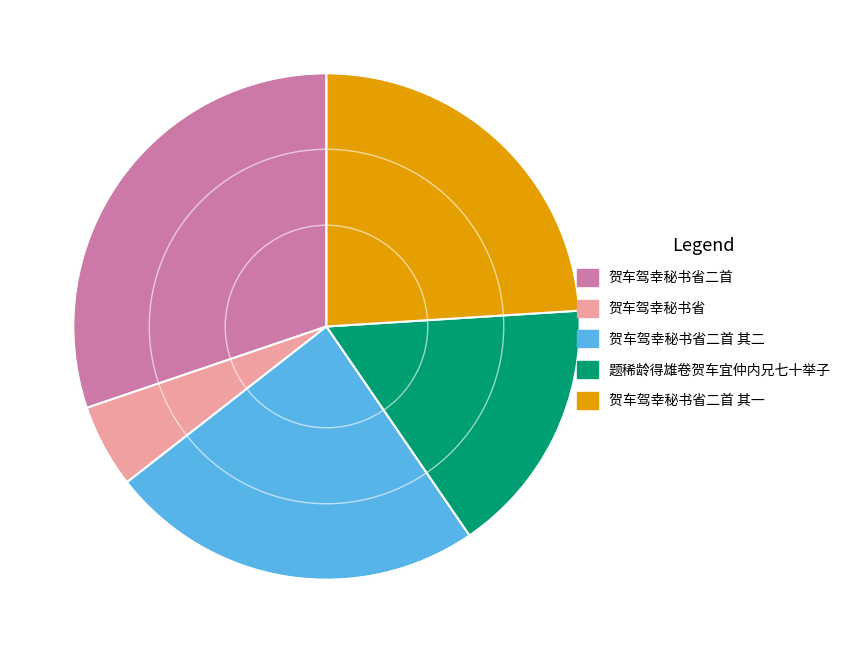

Is the sum of 贺车驾幸秘书省二首 其二 and 贺车驾幸秘书省二首 其一 greater than half?

No